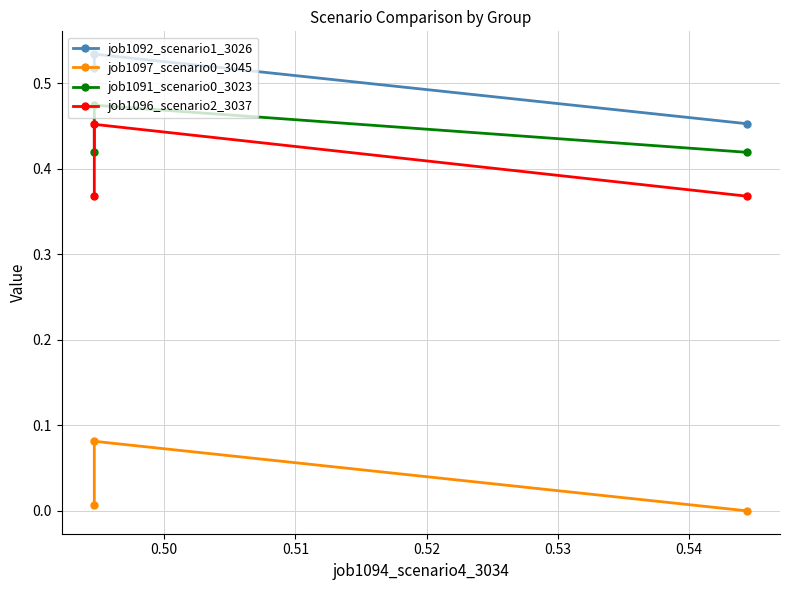

True or false: job1091_scenario0_3023 has a value of 0.6 at 0.51.

False